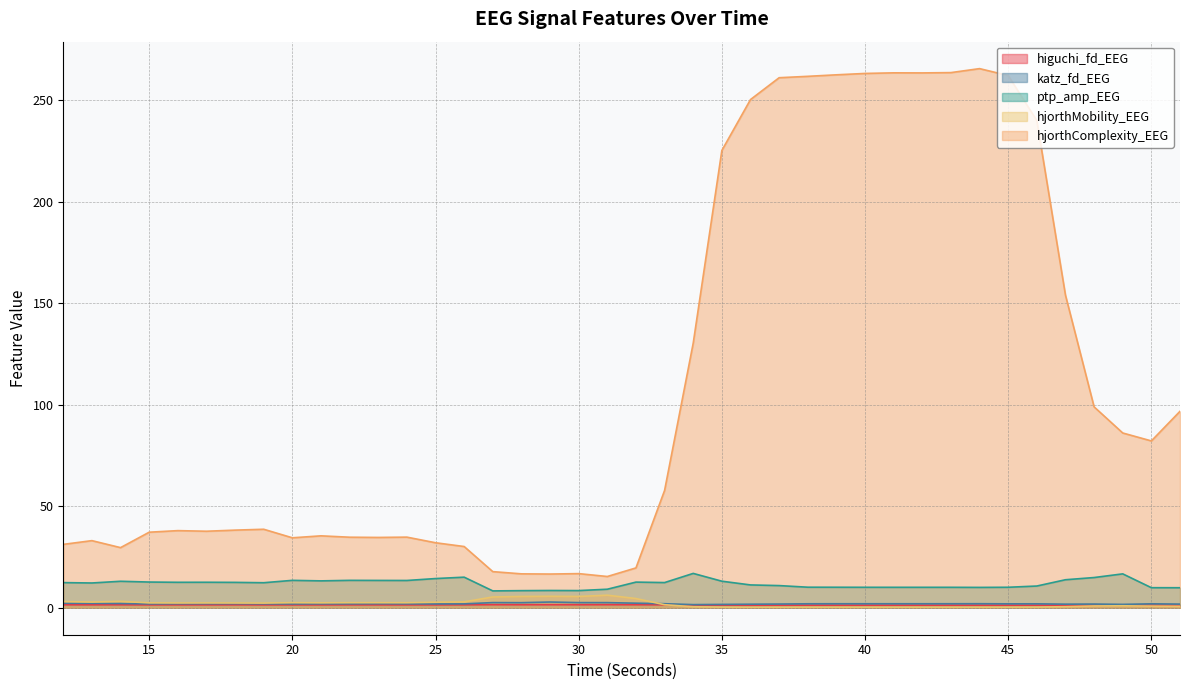

What are all the series names shown in the legend?

higuchi_fd_EEG, katz_fd_EEG, ptp_amp_EEG, hjorthMobility_EEG, hjorthComplexity_EEG